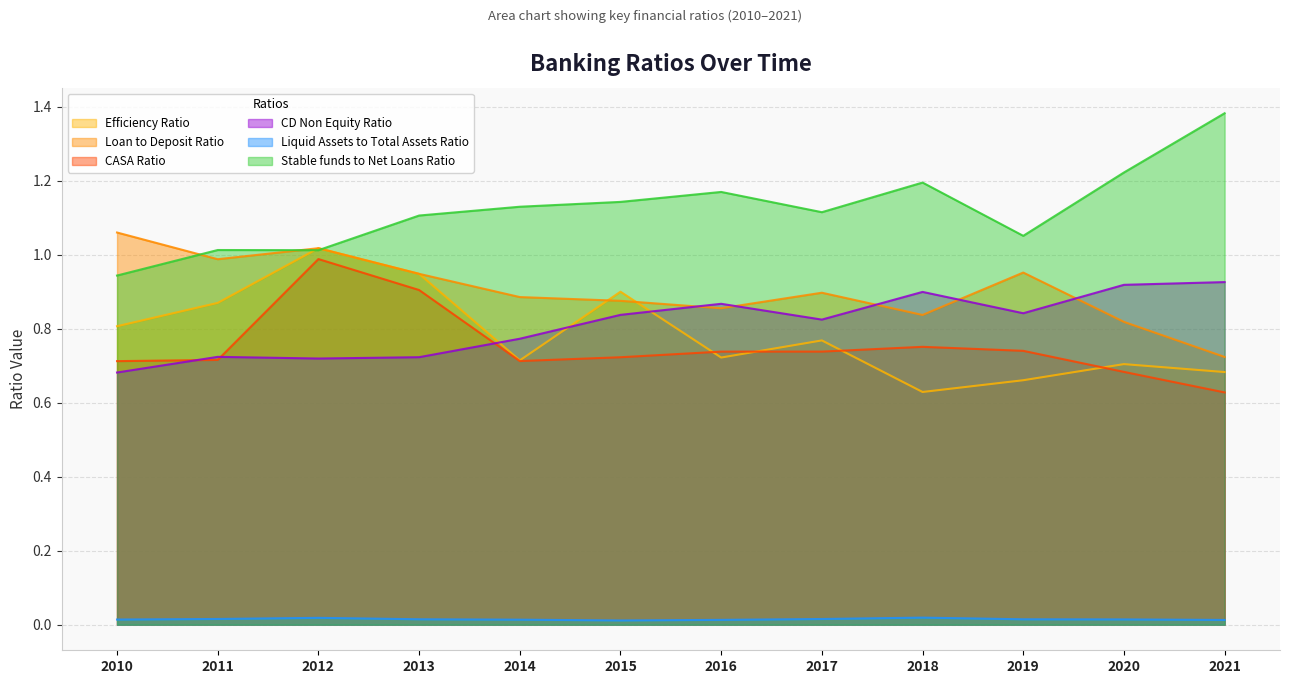

The value of CASA Ratio at 2011 is 1.1. True or false?

False